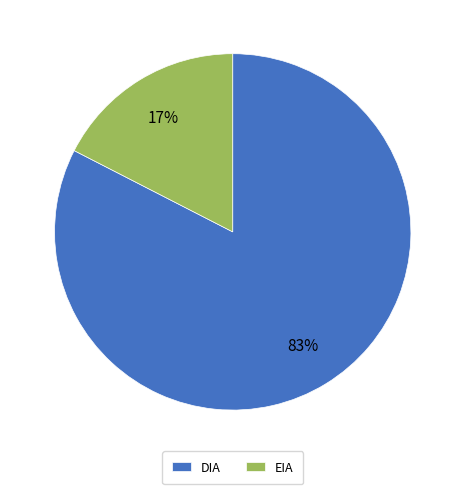

To the nearest percent, what is the combined percentage of DIA and EIA?

100%